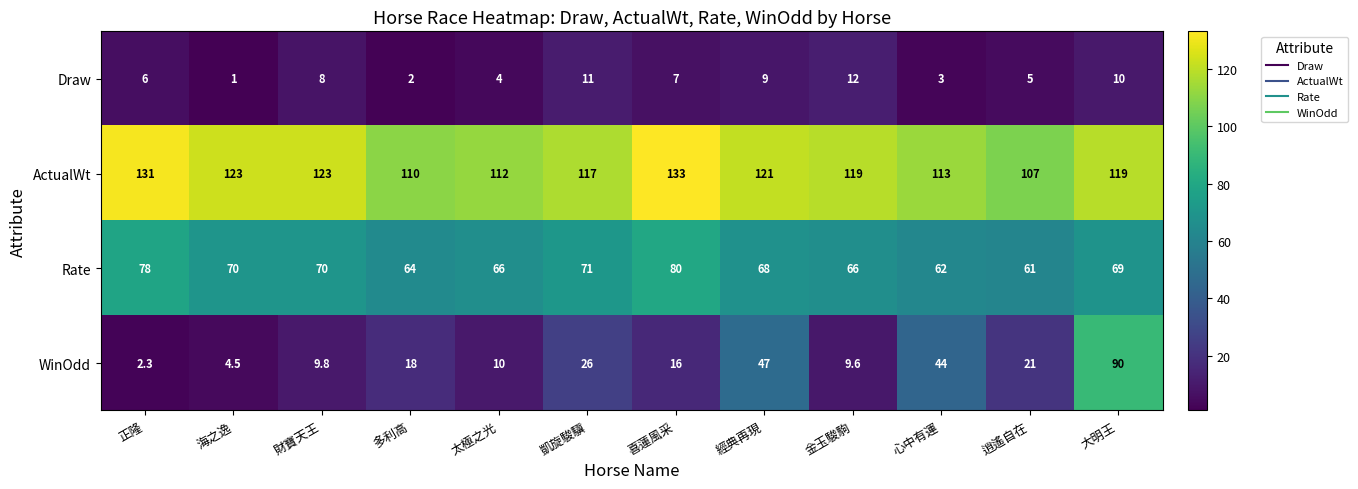

Is it true that ActualWt equals 72.6 at 凱旋駿驥?

False